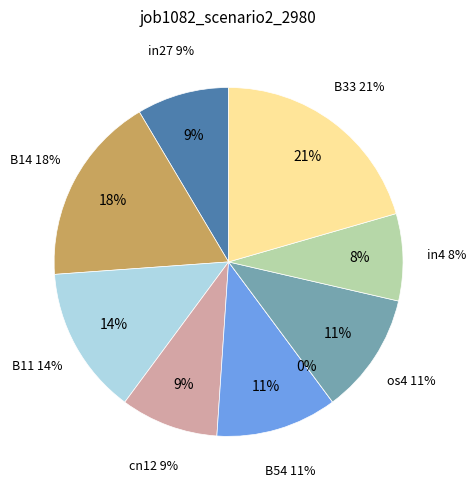

To the nearest percent, what is the difference between the B51 and os4 slice percentages?

11%